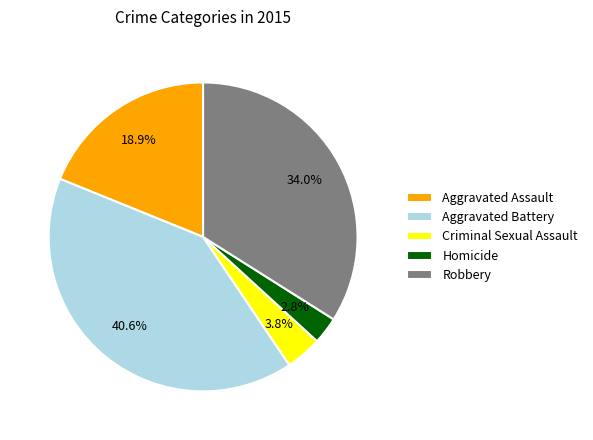

Which category has the biggest portion of the pie?

Aggravated Battery